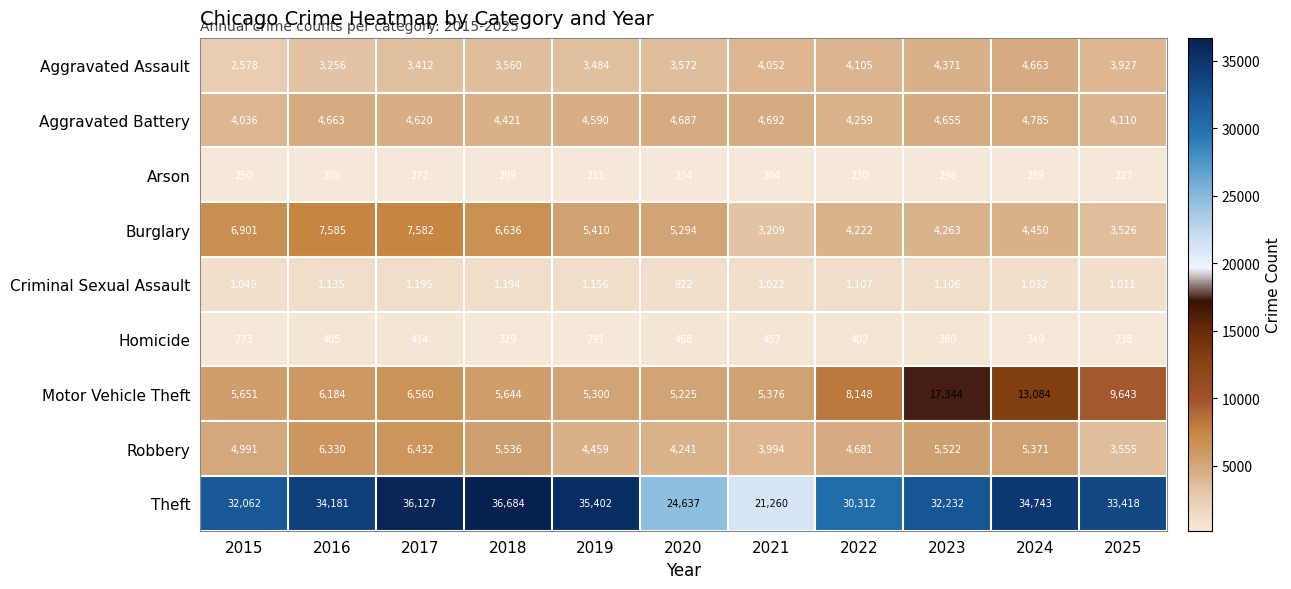

Which series has the largest total across all categories?

Theft